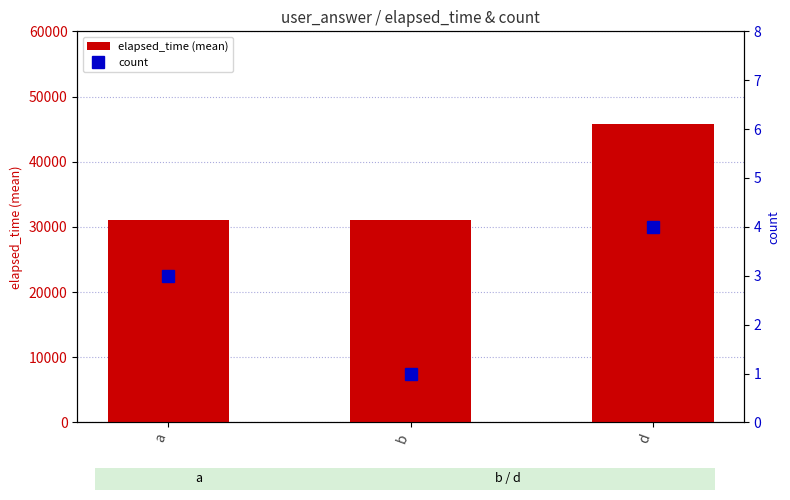

Count the count values in the range 1 to 4.

3